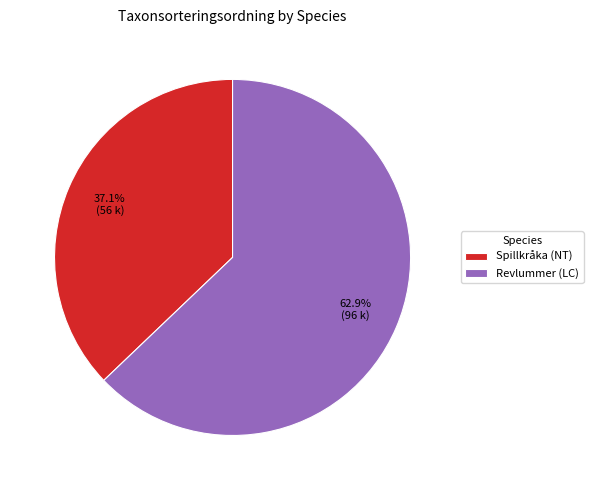

What is the total percentage of Spillkråka (NT) and Revlummer (LC)?

100.0%